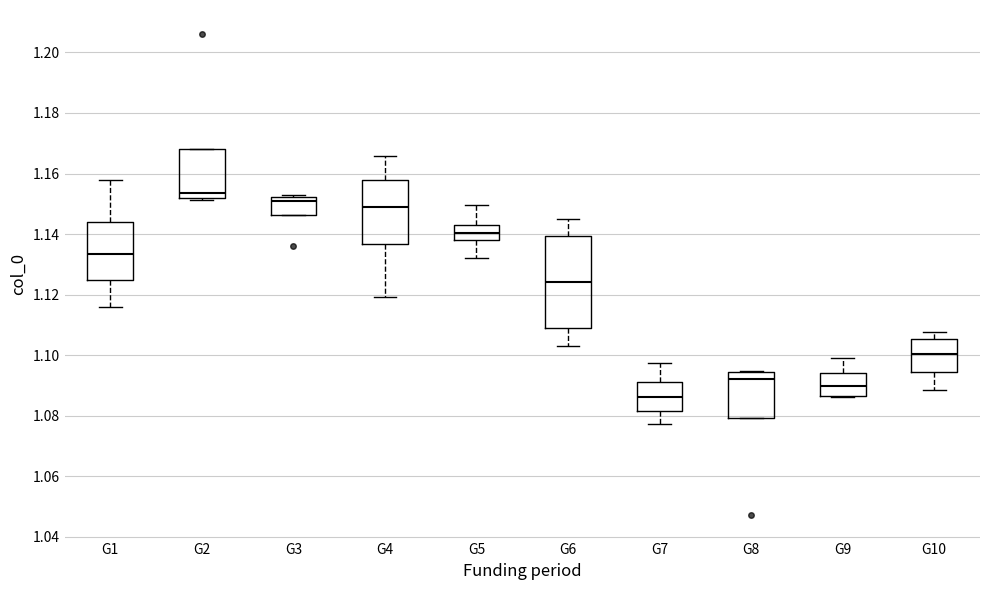

Which box is the tallest, from its lower edge to its upper edge?

G6